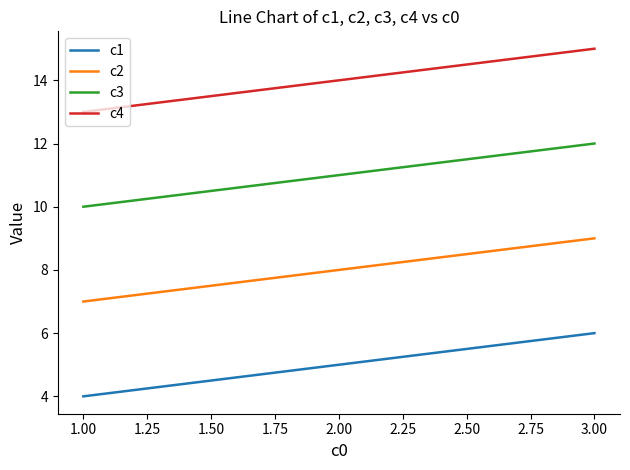

At which category is the sum across all series the highest?

3.00